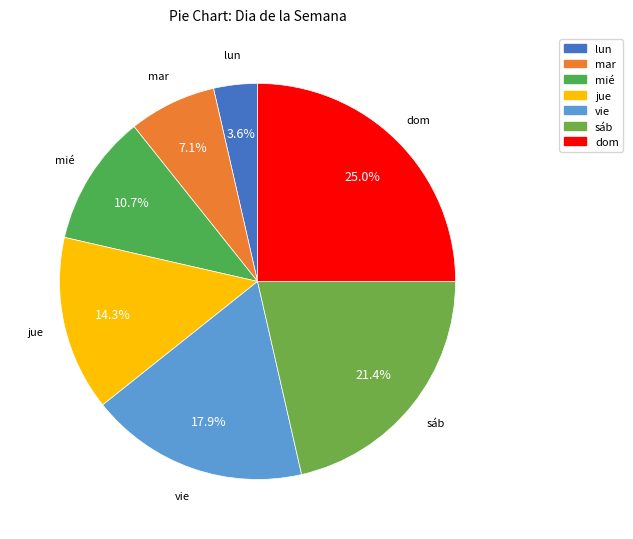

To the nearest percent, what is the difference between the largest and smallest slice percentages?

21%